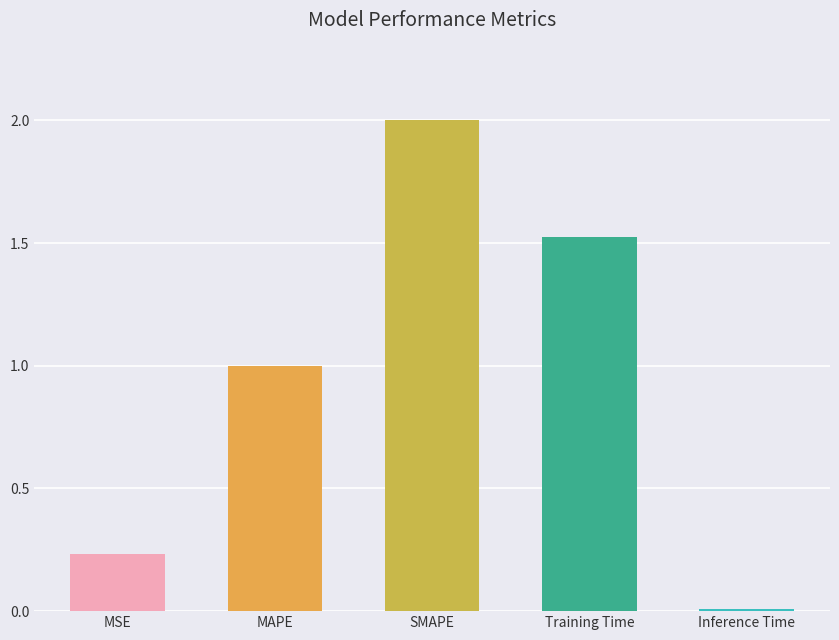

What is the label of the 2nd bar from the left?

MAPE